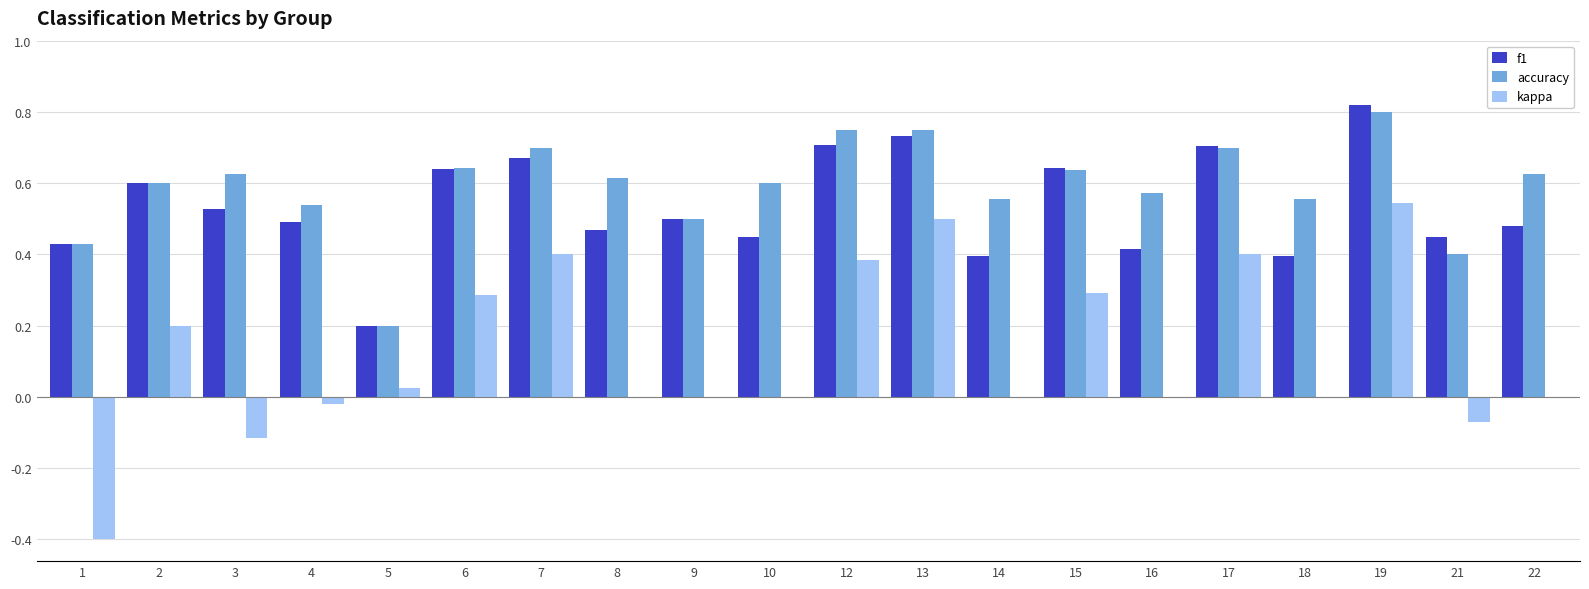

Does the chart contain stacked bars?

No